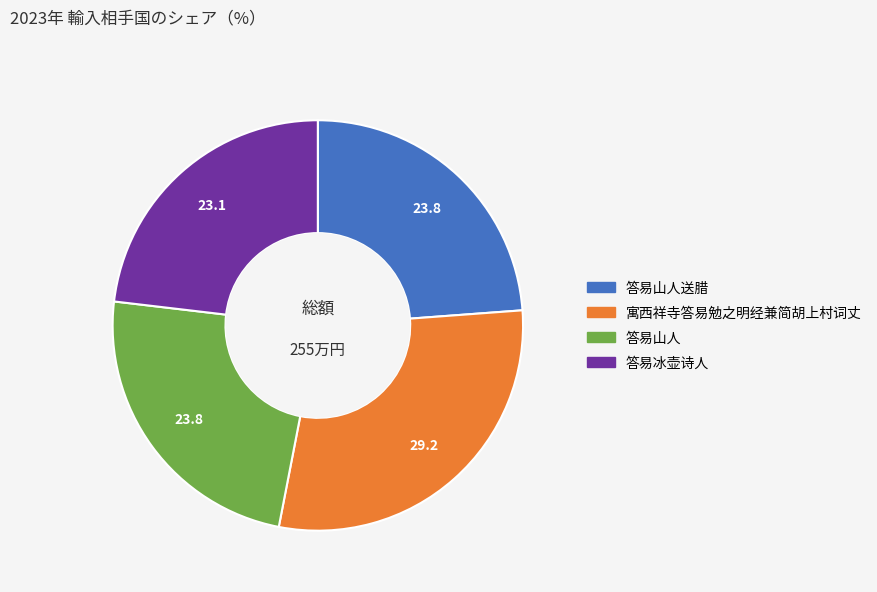

What is the smallest slice in the pie chart?

答易冰壶诗人